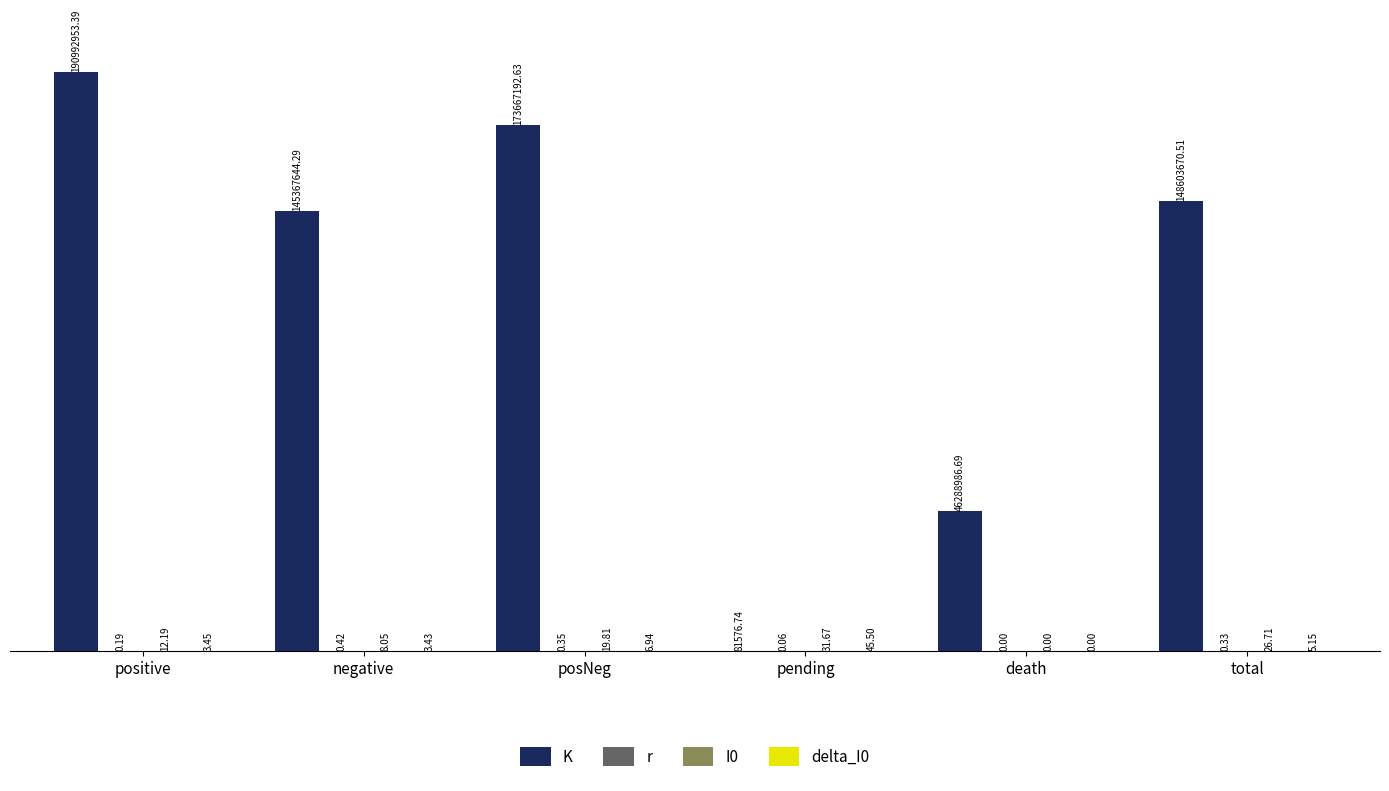

What is the sum of the K values at death and pending?

46370563.4